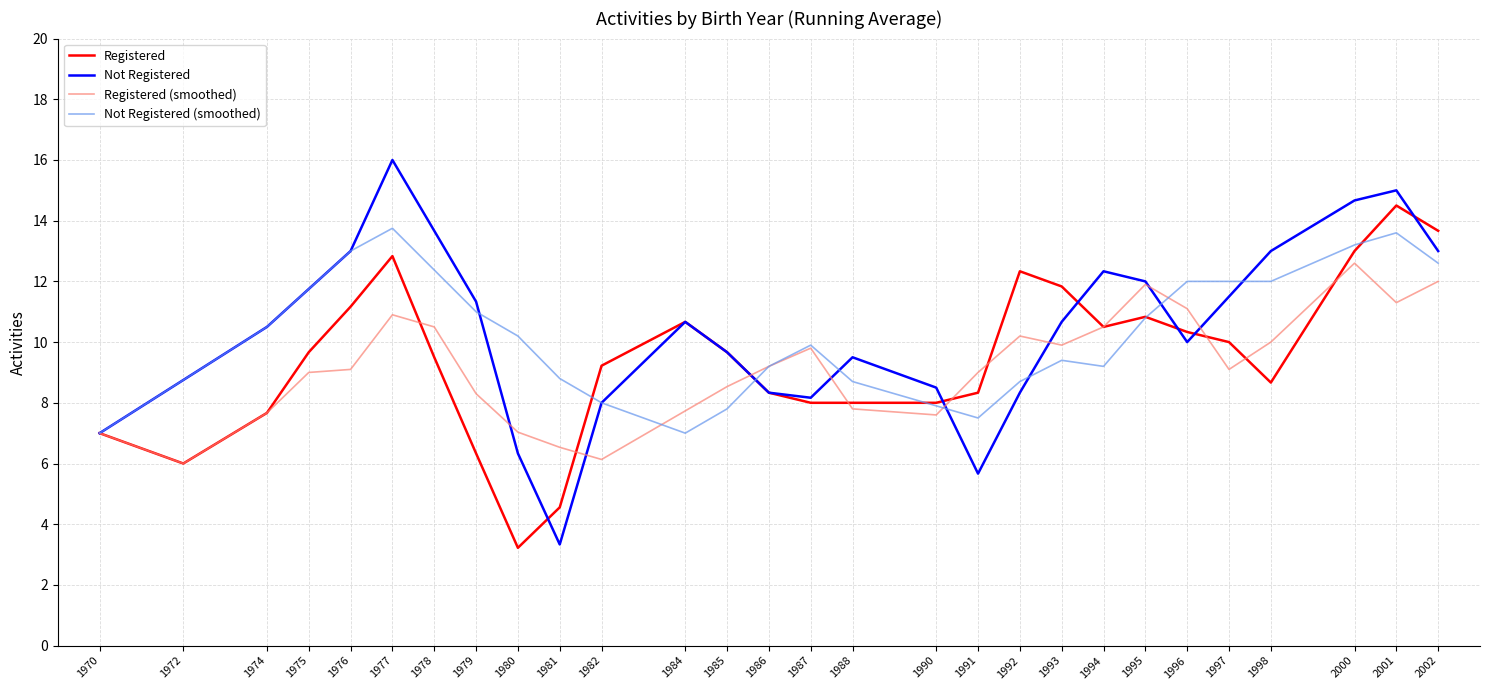

Does the chart have visible grid lines?

Yes